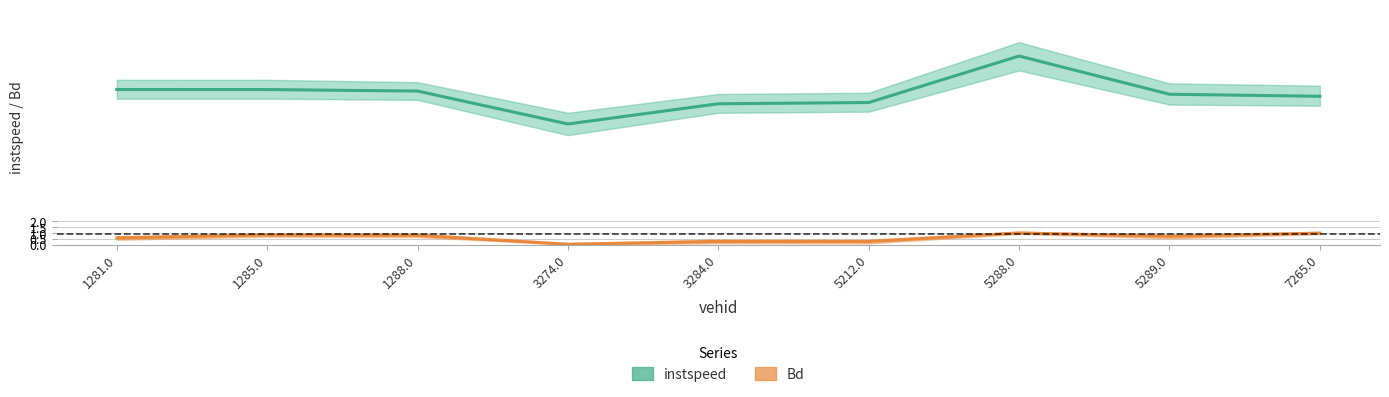

What are all the series names shown in the legend?

instspeed, Bd